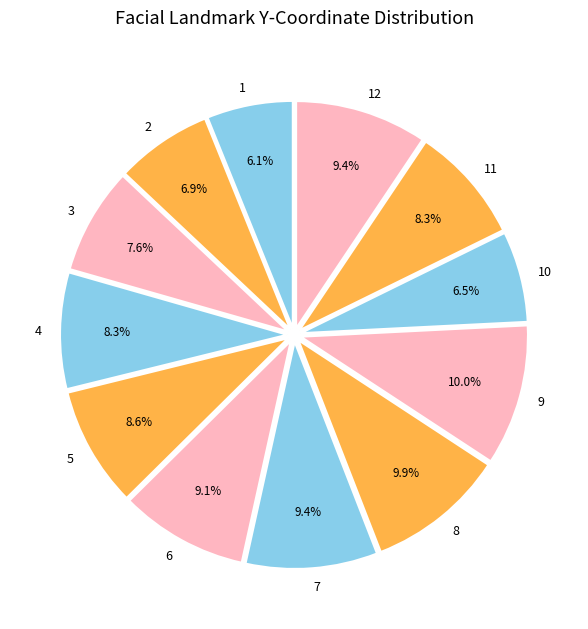

Is it true that 11 is 1% of the pie?

False